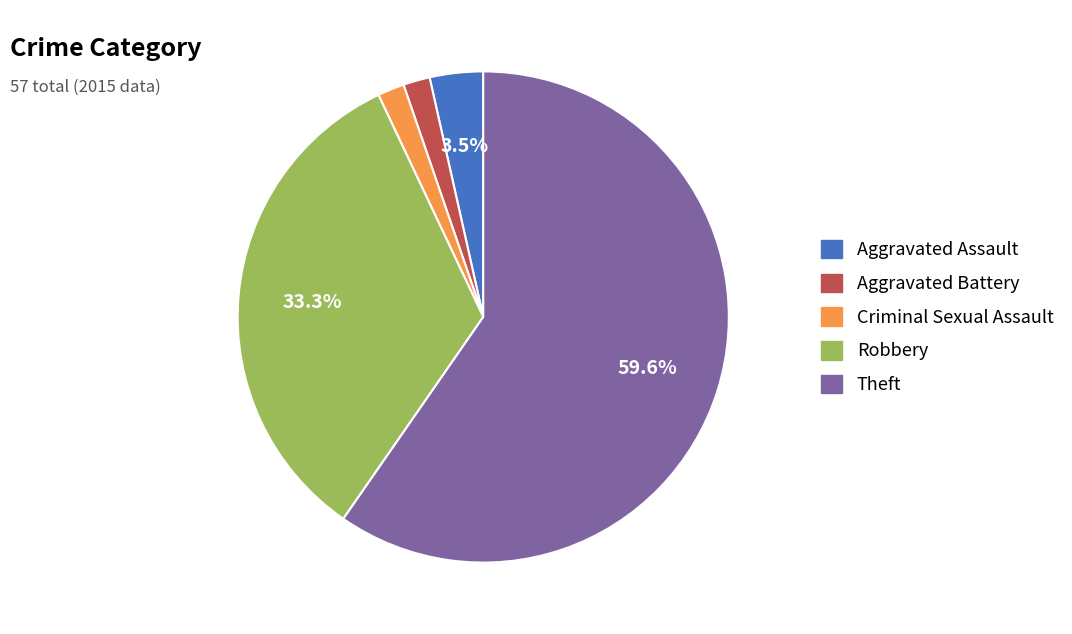

Which slice is the largest?

Theft